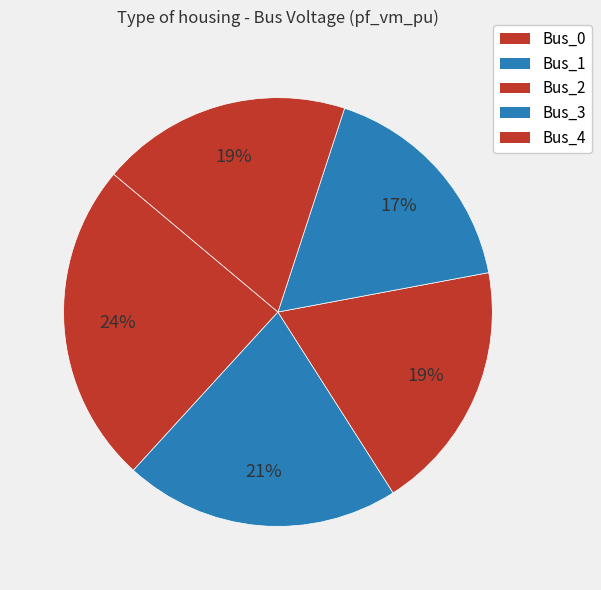

Count the number of slices in the pie.

5